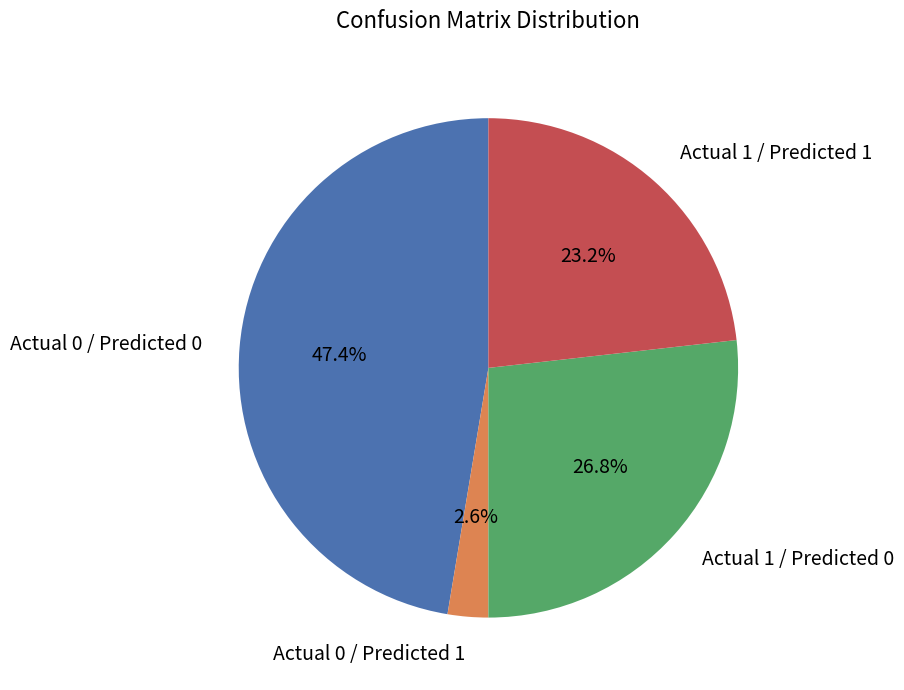

To the nearest percent, what percentage of the pie is Actual 0 / Predicted 0?

47%